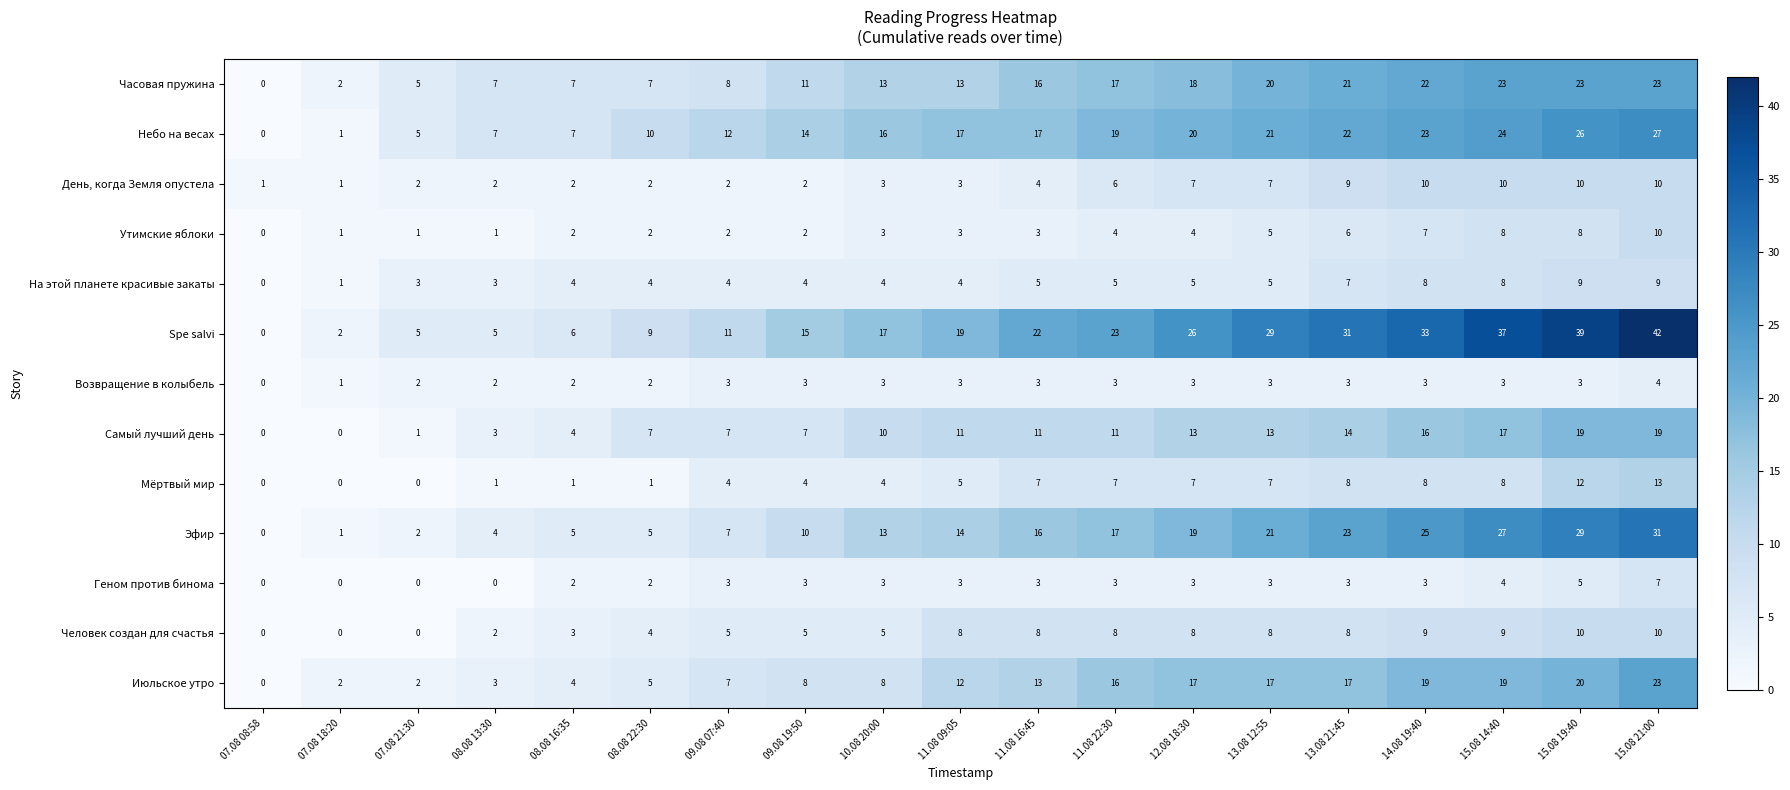

Count the Возвращение в колыбель values in the range 2 to 3.

16